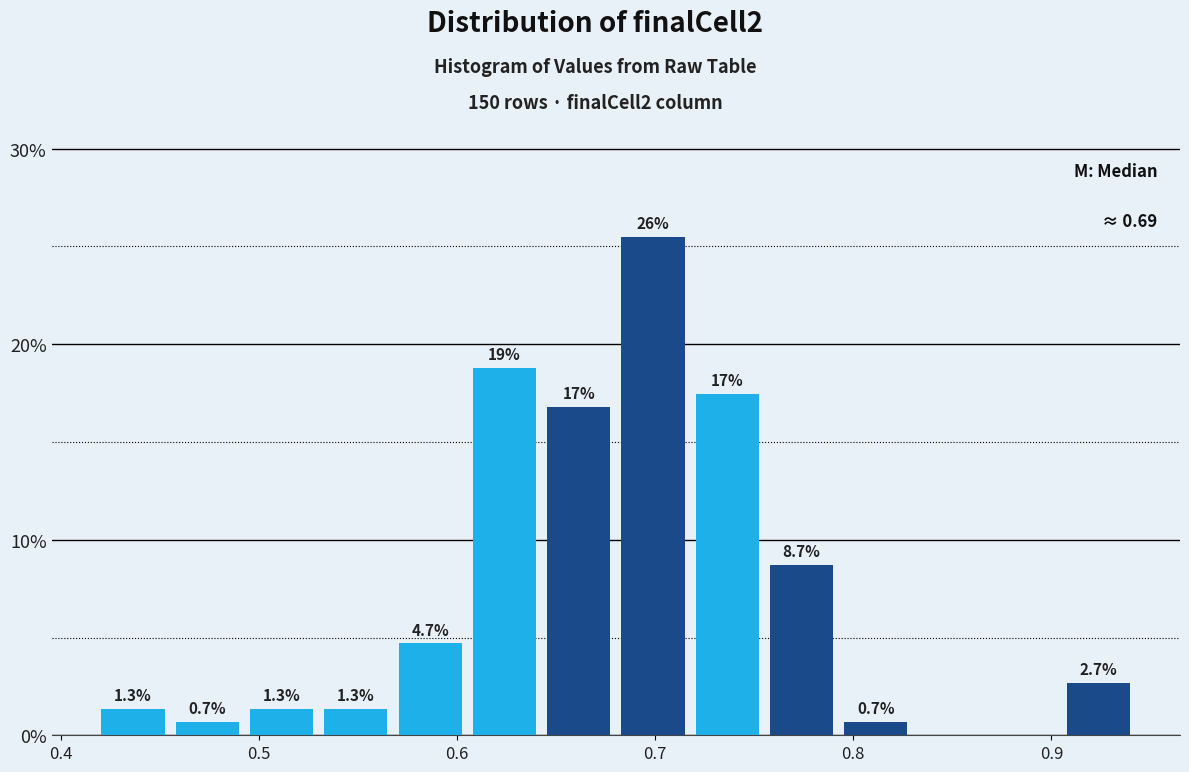

Around what value on the x-axis is the tallest bar? Give the approximate position of its centre, as read against the axis.

0.70